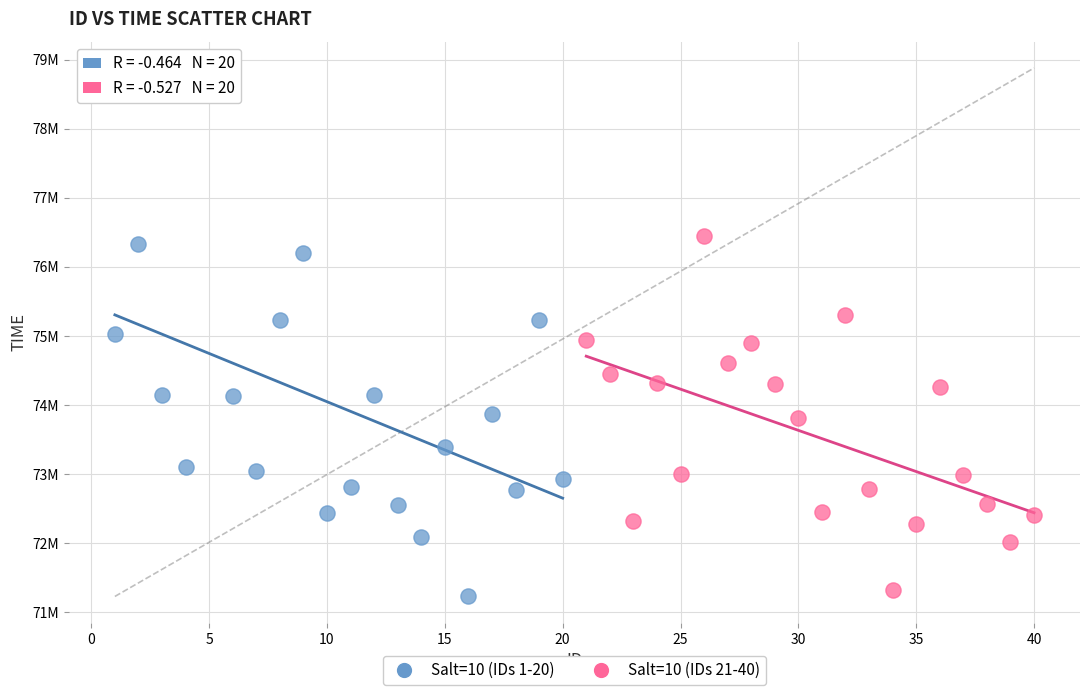

Which series reaches the minimum Y coordinate?

Salt=10 (IDs 1-20)